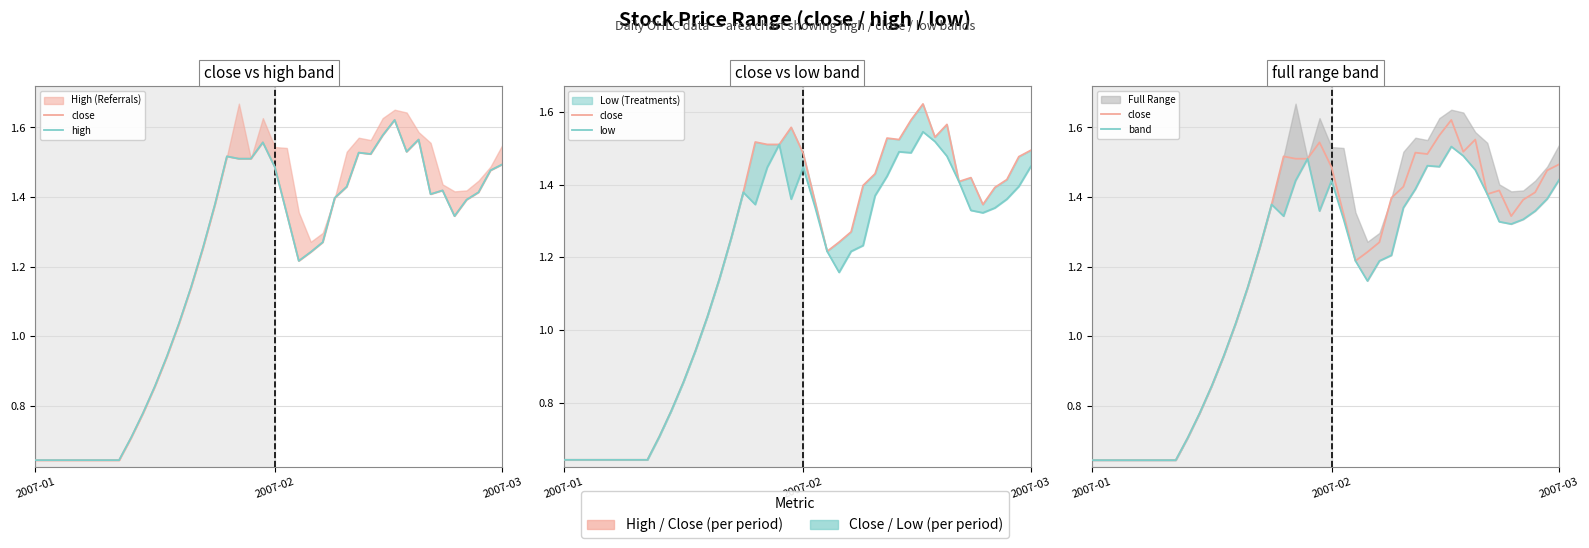

What is the difference between the maximum and minimum values in the close series?

1.0